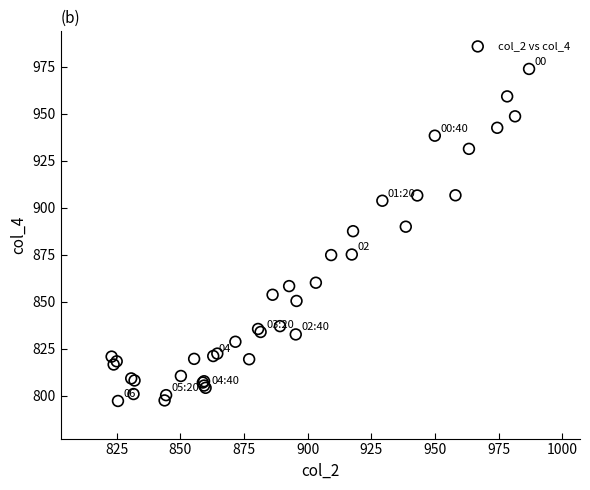

What Y value in the scatter plot is closest to 885?

887.5